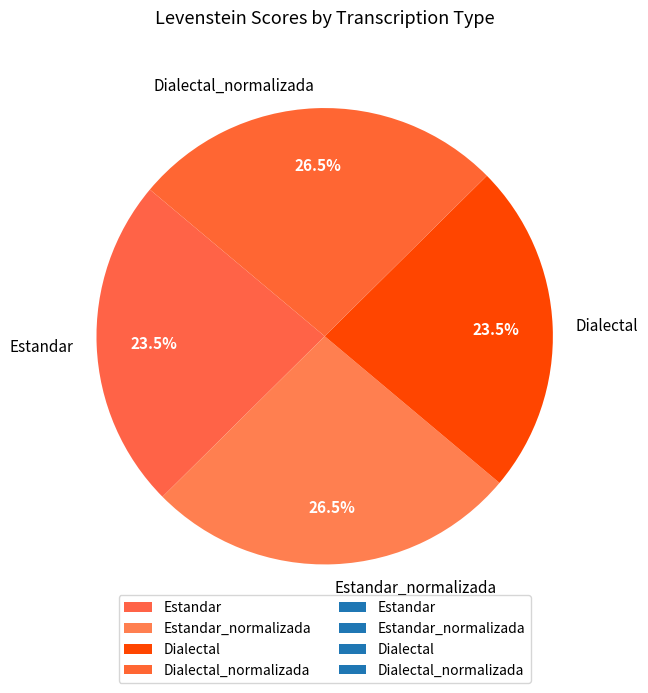

What portion of the pie excludes Estandar?

76.5%